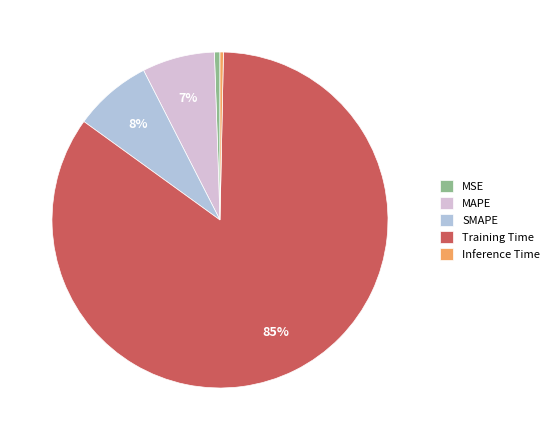

The MSE slice represents 11% of the pie. True or false?

False